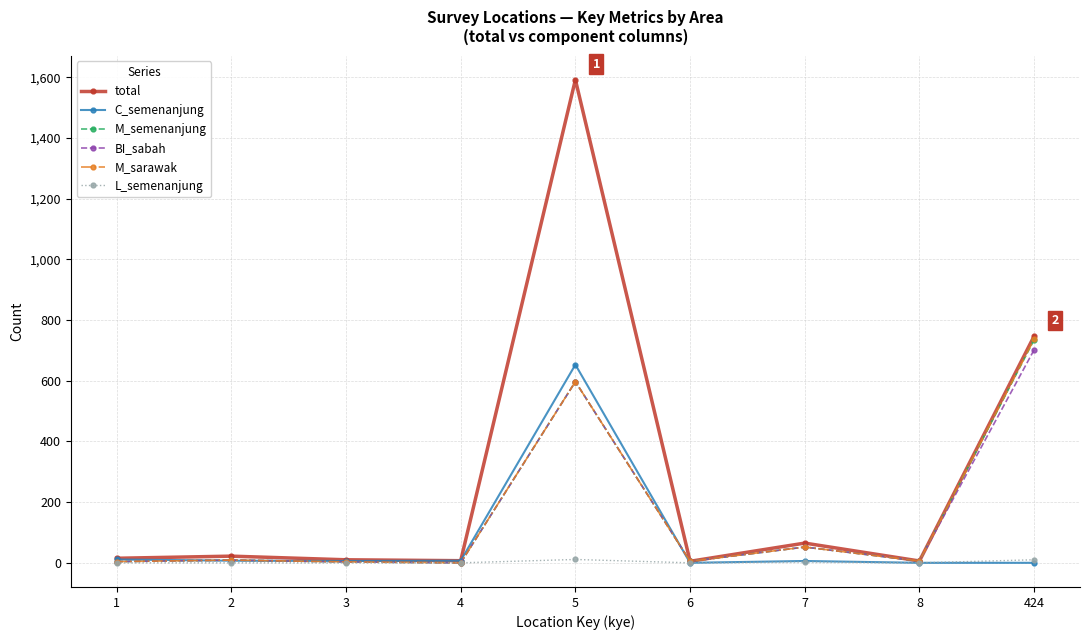

Count the number of categories in the chart.

9